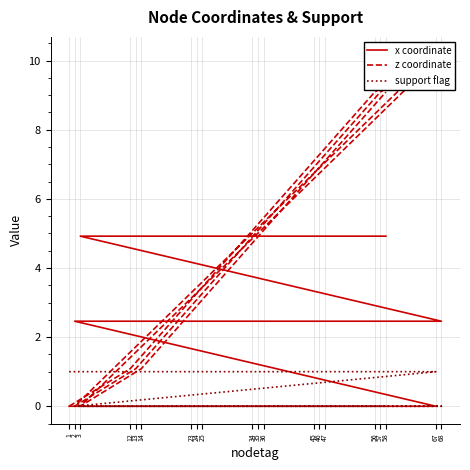

Which series ends up on top after the final intersection of z coordinate and x coordinate?

z coordinate